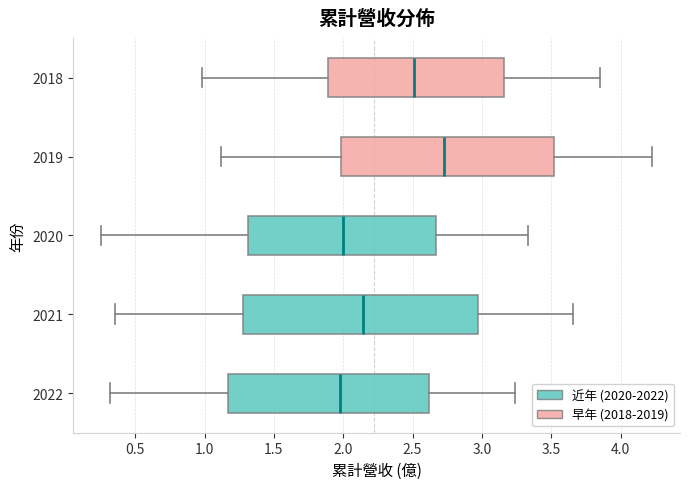

Reading bottom to top, transcribe this box plot: for each box, give where its median line is, the range the box spans, and where its two whiskers end, as read against the x-axis. The values are not printed on the chart, so give them approximately, as read against the axis.

2022: median 2.00, box 1.15 to 2.60, whiskers 0.30 to 3.25
2021: median 2.15, box 1.30 to 3.00, whiskers 0.35 to 3.65
2020: median 2.00, box 1.30 to 2.65, whiskers 0.25 to 3.35
2019: median 2.75, box 2.00 to 3.50, whiskers 1.10 to 4.25
2018: median 2.50, box 1.90 to 3.15, whiskers 1.00 to 3.85